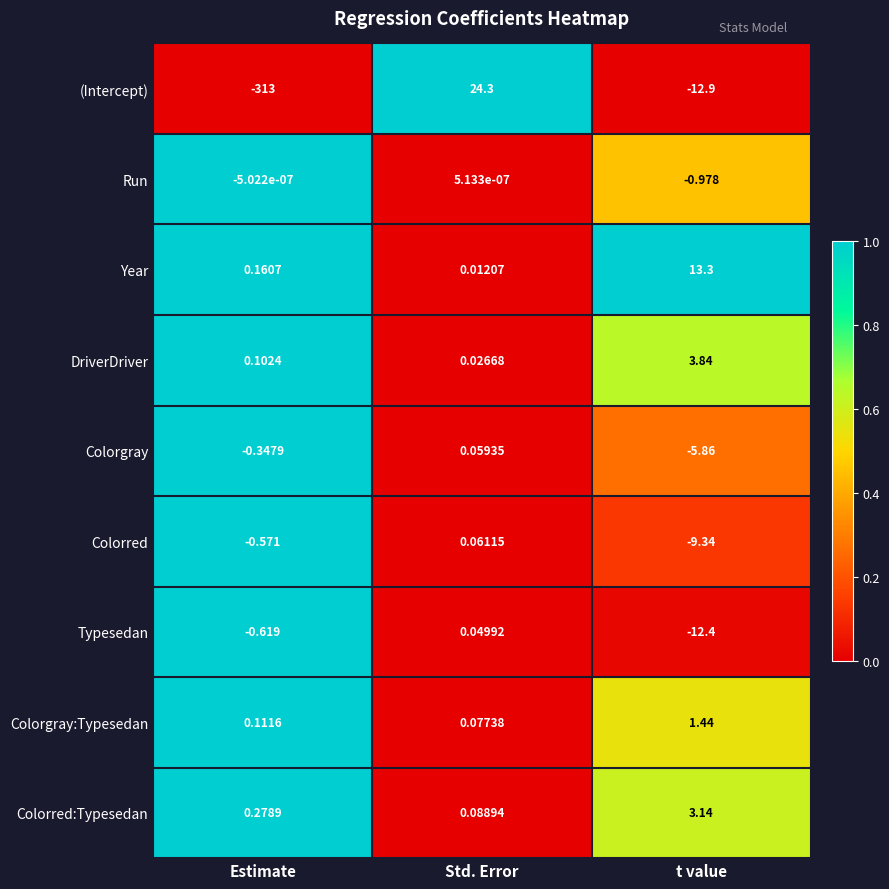

Rank the categories by Colorgray:Typesedan value from highest to lowest.

t value, Estimate, Std. Error